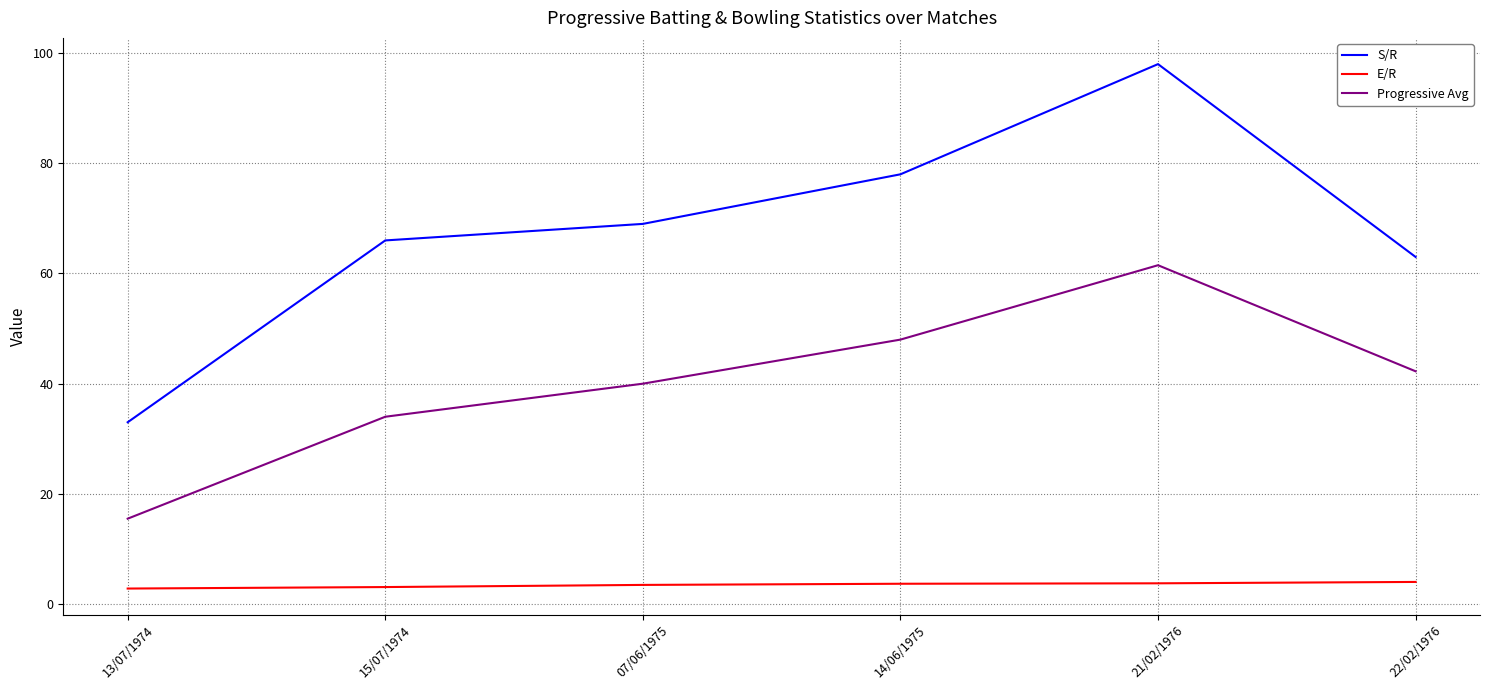

At which label is Progressive Avg closest to 38?

07/06/1975